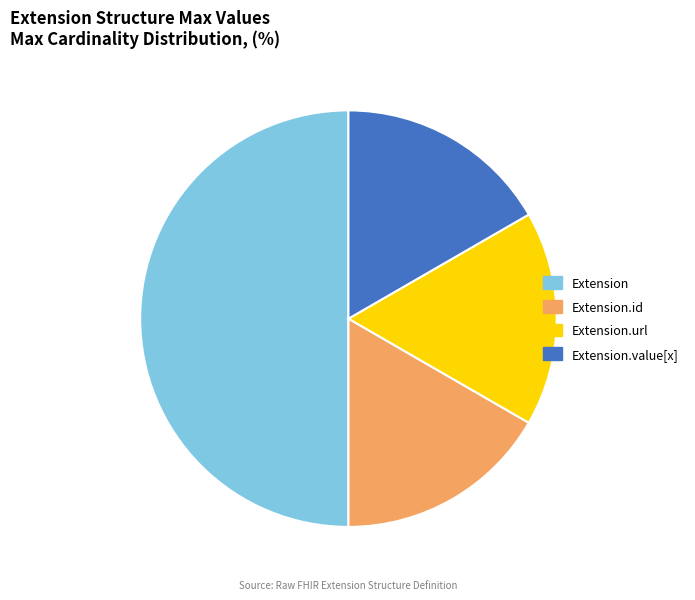

What is the largest slice in the pie chart?

Extension